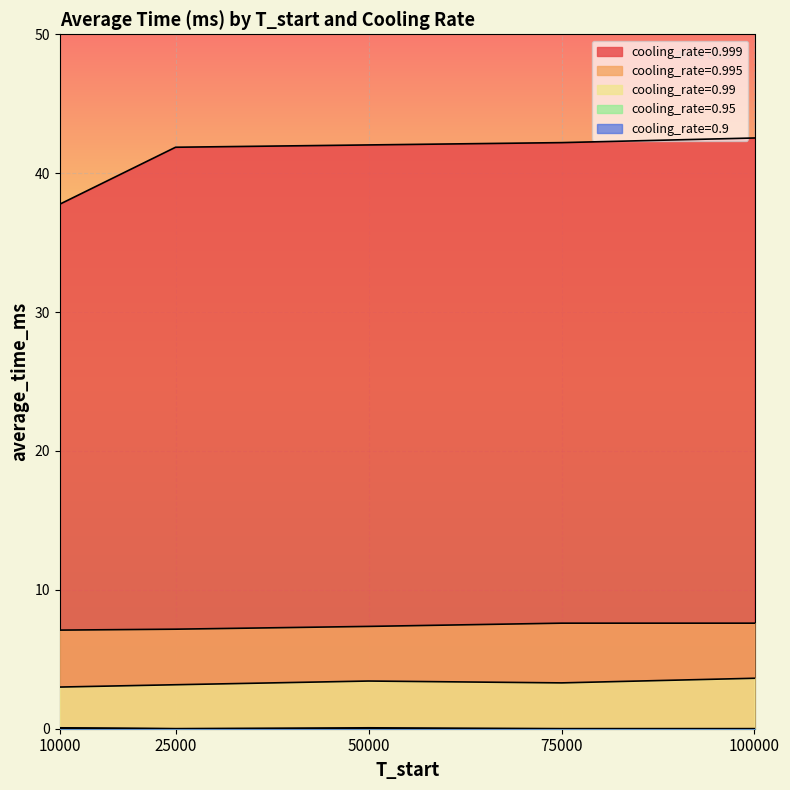

The value of cooling_rate=0.995 at 25000 is 12.2. True or false?

False